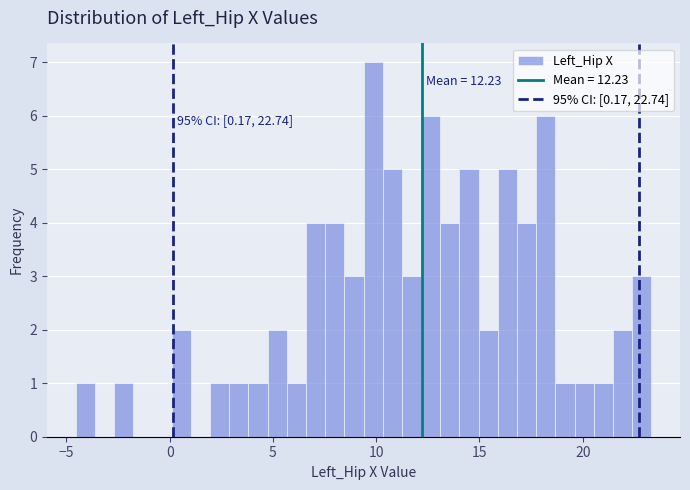

Read against the x-axis, roughly where is the centre of the tallest bar?

10.0